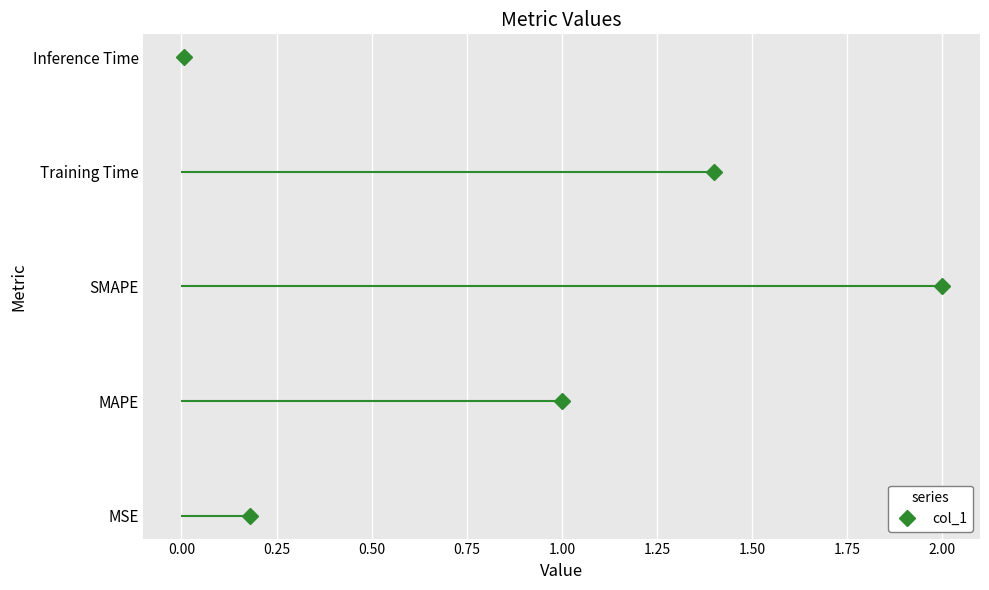

The chart shows a value of 1 at −0.25. True or false?

False